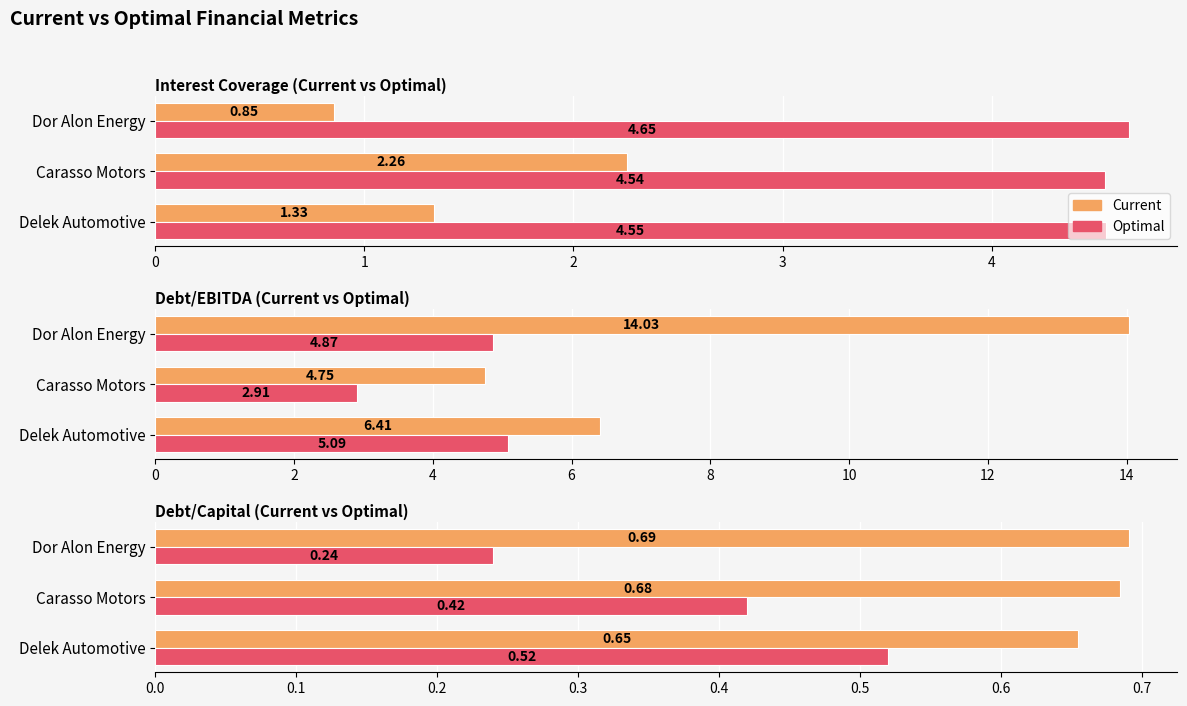

What is the difference between the highest and lowest values at Delek Automotive?

0.1